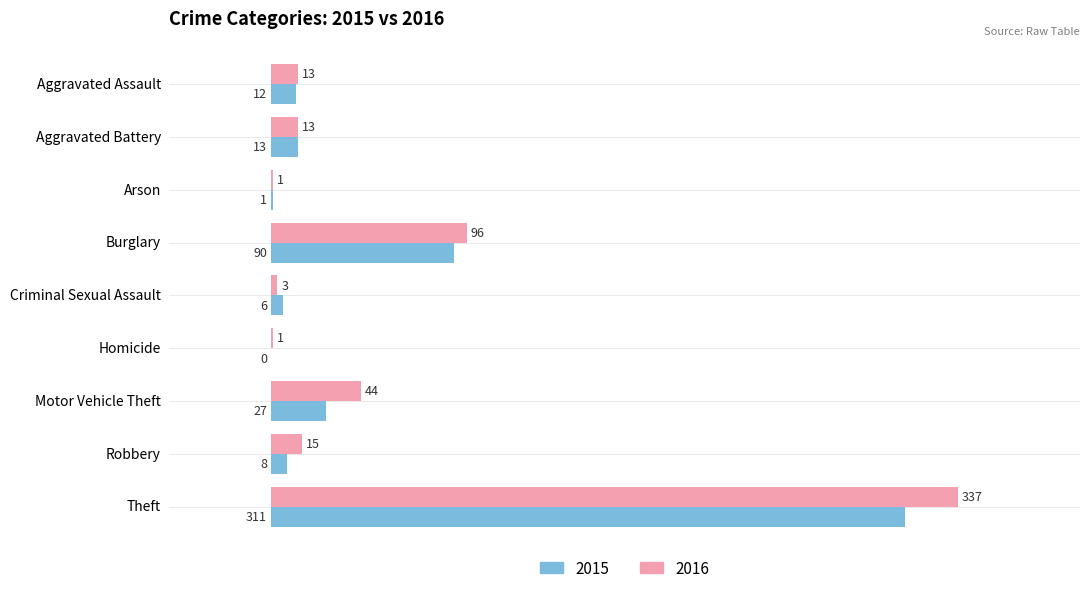

What is the greatest value displayed?

337